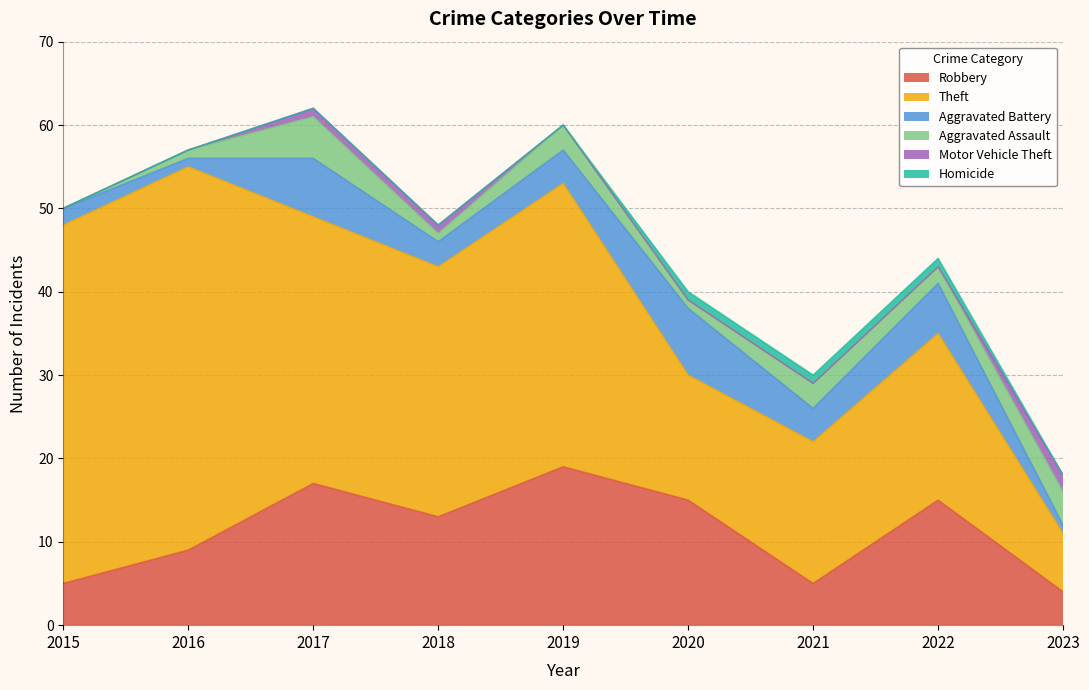

Where does the Robbery series first go above 13?

2017